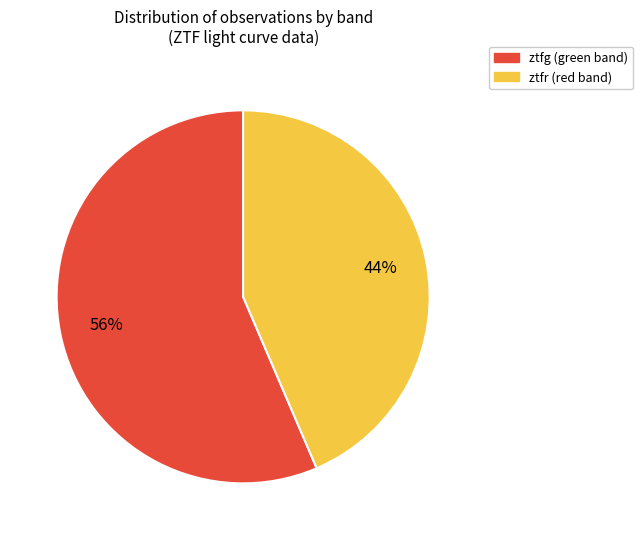

Does ztfg account for over 50% of the chart?

Yes